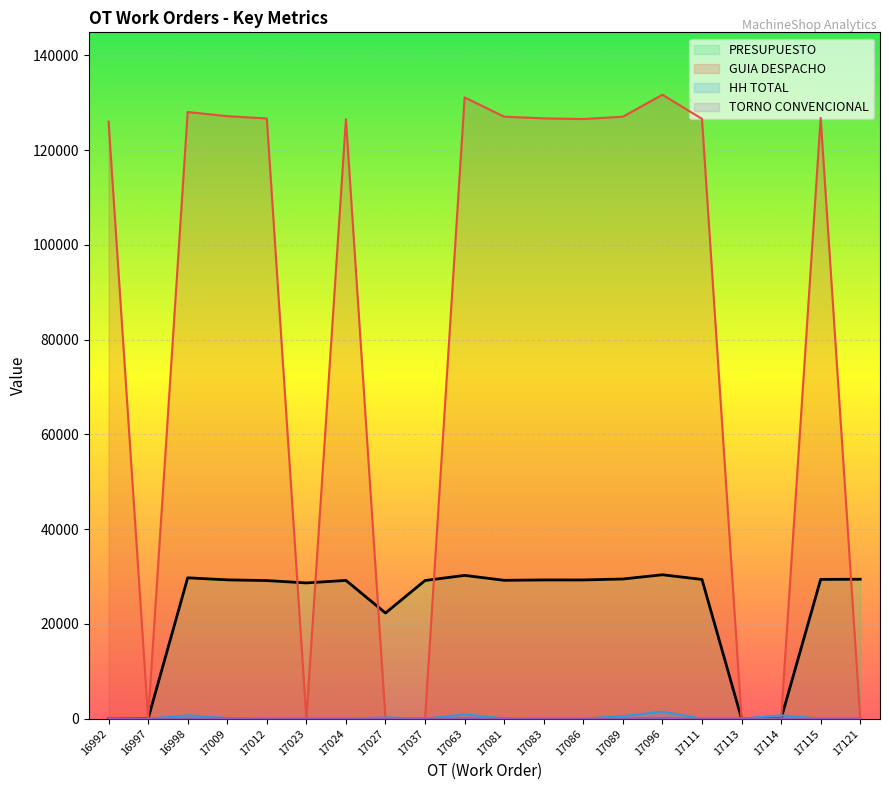

How many times do GUIA DESPACHO and PRESUPUESTO cross each other?

5